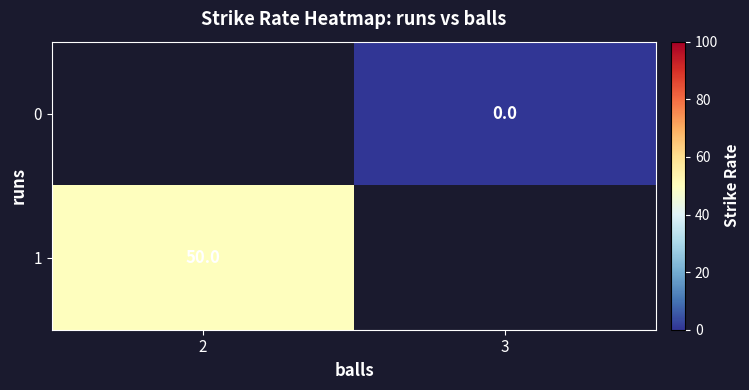

The 1 series shows 78 at 2. True or false?

False